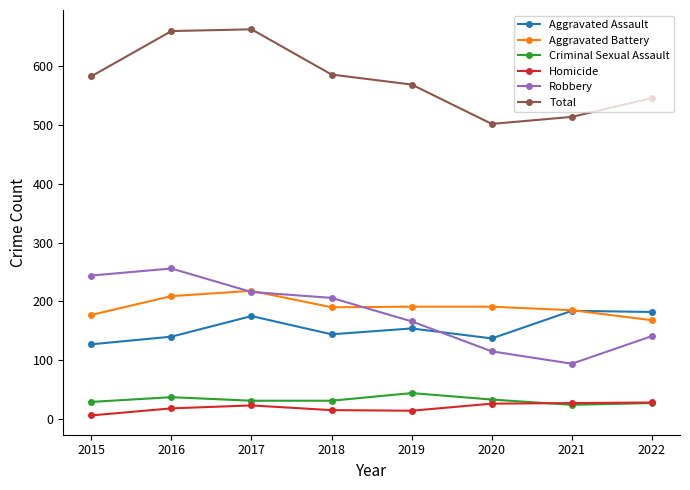

Which series has the largest total across all categories?

Total